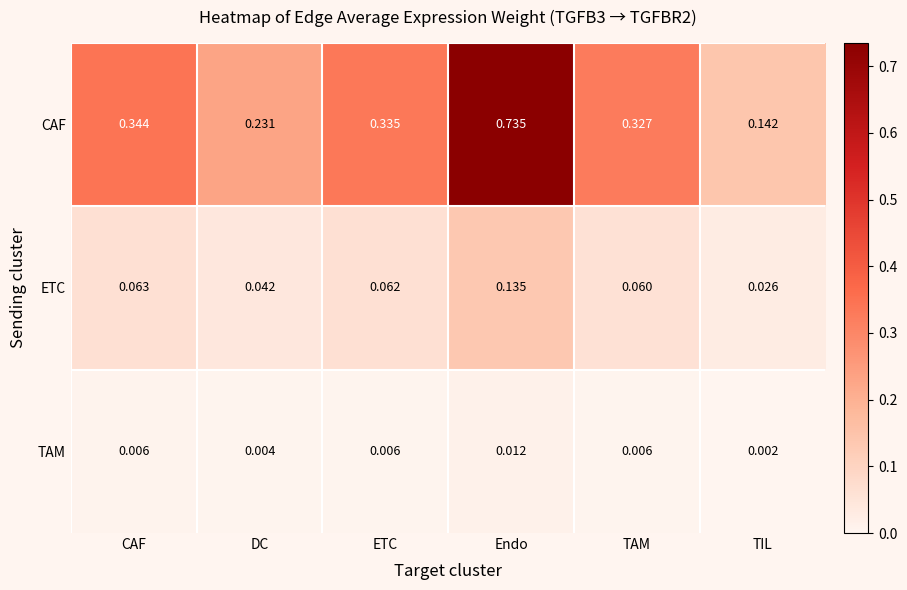

At which category is the sum across all series the highest?

Endo